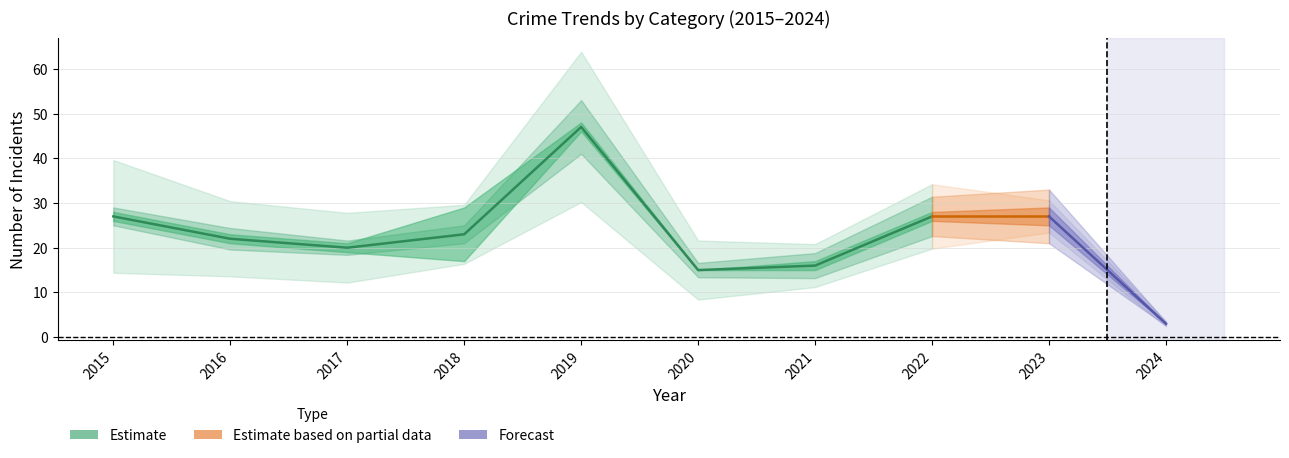

At which category does the chart reach its peak across all series?

2019